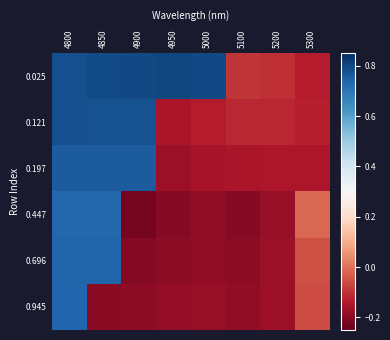

Reading left to right, extract all data points from this chart.

0.025: 4800=0.8	4850=0.8	4900=0.8	4950=0.8	5000=0.8	5100=-0.1	5200=-0.1	5300=-0.1
0.121: 4800=0.8	4850=0.8	4900=0.8	4950=-0.1	5000=-0.1	5100=-0.1	5200=-0.1	5300=-0.1
0.197: 4800=0.8	4850=0.8	4900=0.8	4950=-0.2	5000=-0.2	5100=-0.1	5200=-0.1	5300=-0.1
0.447: 4800=0.7	4850=0.7	4900=-0.2	4950=-0.2	5000=-0.2	5100=-0.2	5200=-0.2	5300=-0.0
0.696: 4800=0.7	4850=0.7	4900=-0.2	4950=-0.2	5000=-0.2	5100=-0.2	5200=-0.2	5300=-0.0
0.945: 4800=0.7	4850=-0.2	4900=-0.2	4950=-0.2	5000=-0.2	5100=-0.2	5200=-0.2	5300=-0.1